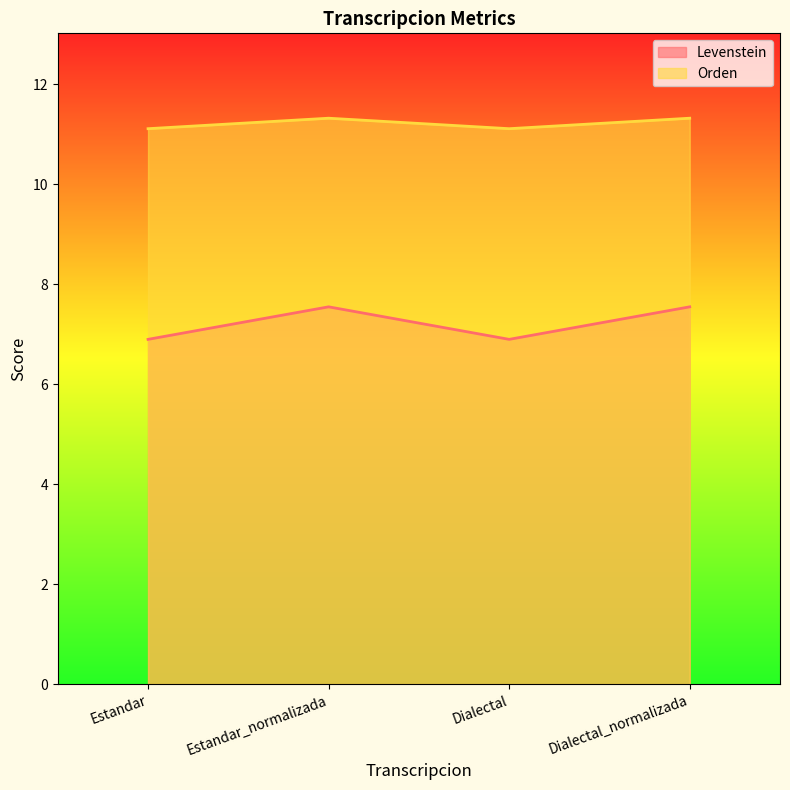

Is it true that Orden equals 11.1 at Dialectal?

True